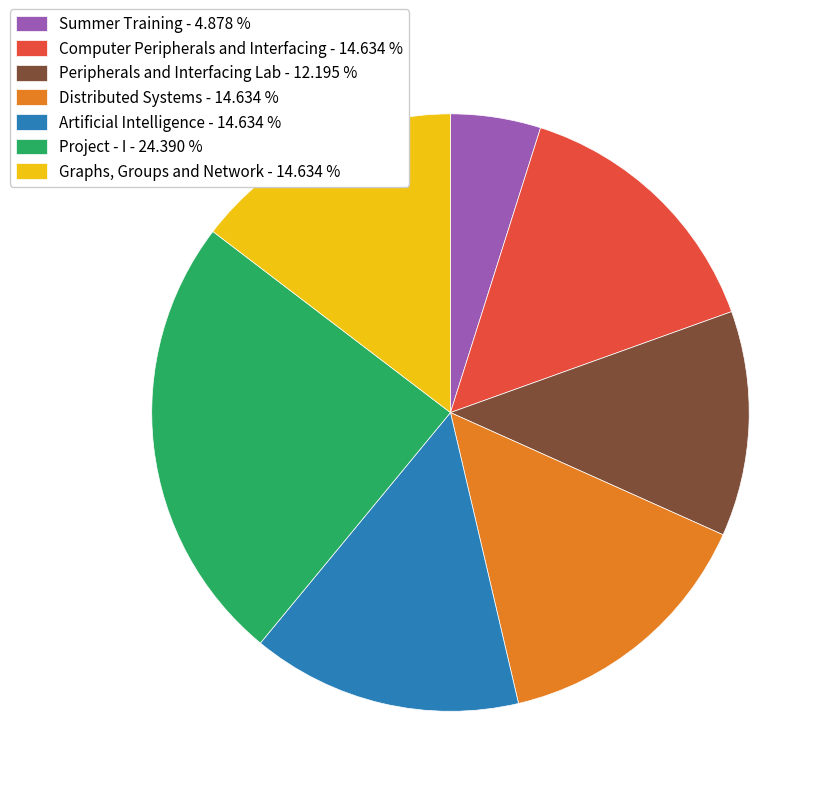

Is it true that Summer Training is 5% of the pie?

True